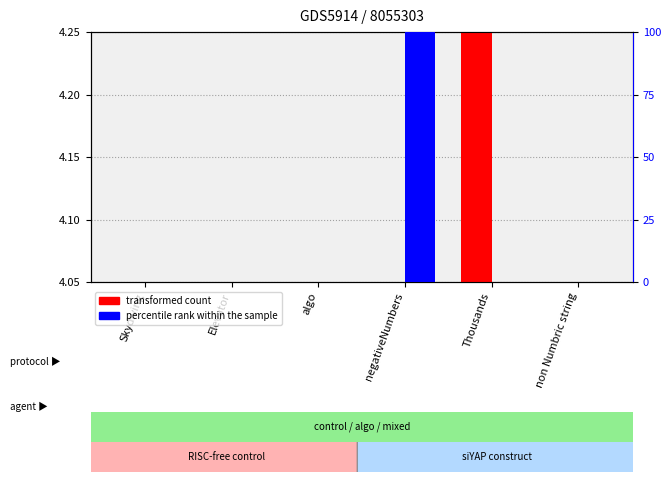

Which series has the widest spread of values?

percentile rank within the sample